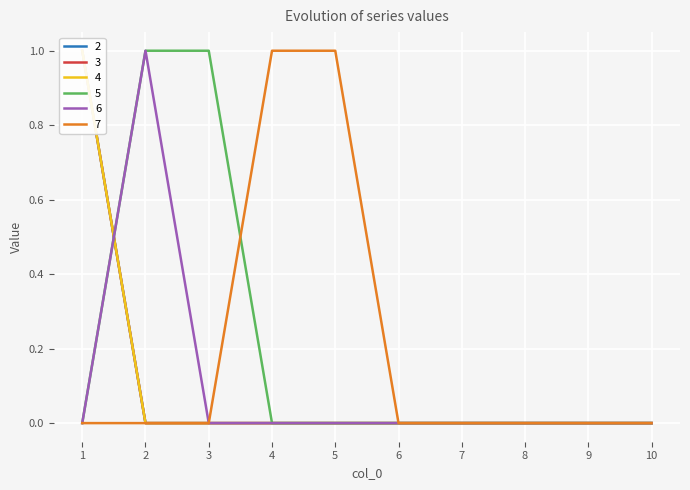

Where is 4 nearest to the value 0?

2